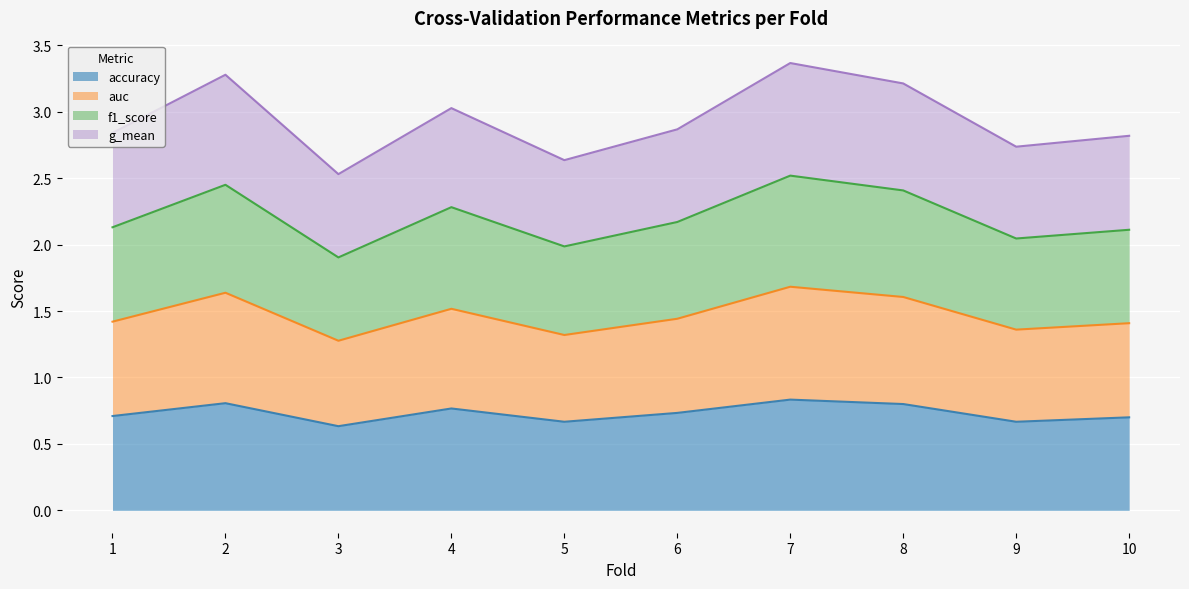

Which series has the widest spread of values?

auc